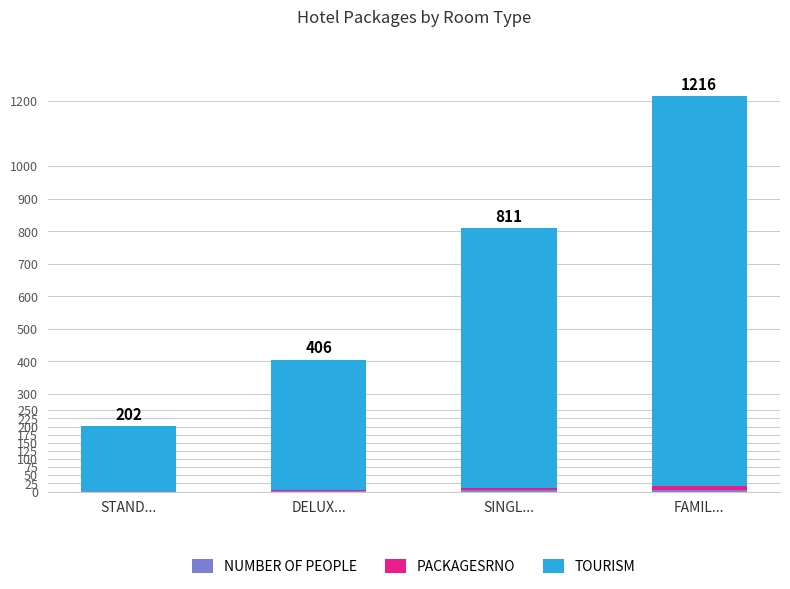

At which category is the sum across all series the highest?

FAMIL...